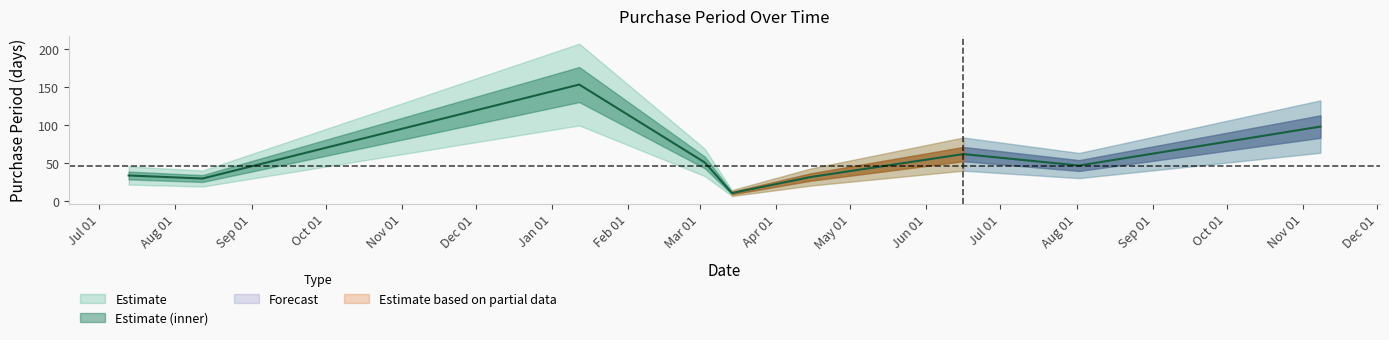

At which category does the chart reach its peak across all series?

2016-01-12